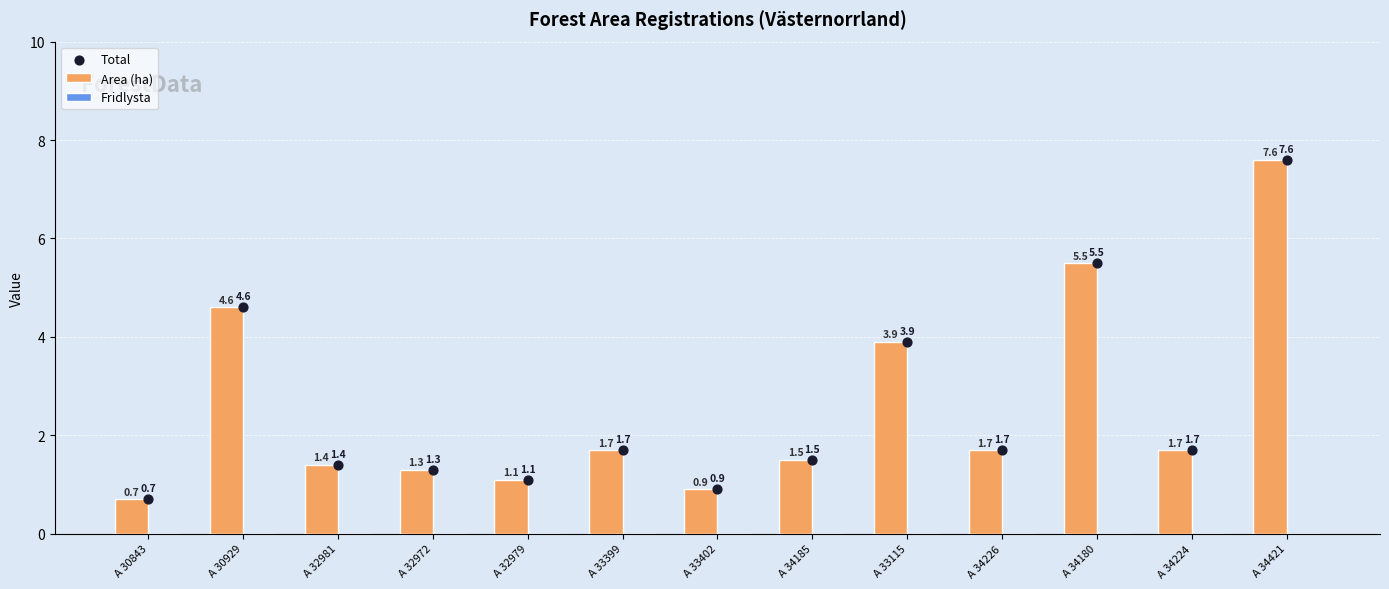

Is the value of Fridlysta at A 34185 greater than the value of Area (ha) at A 32981?

No